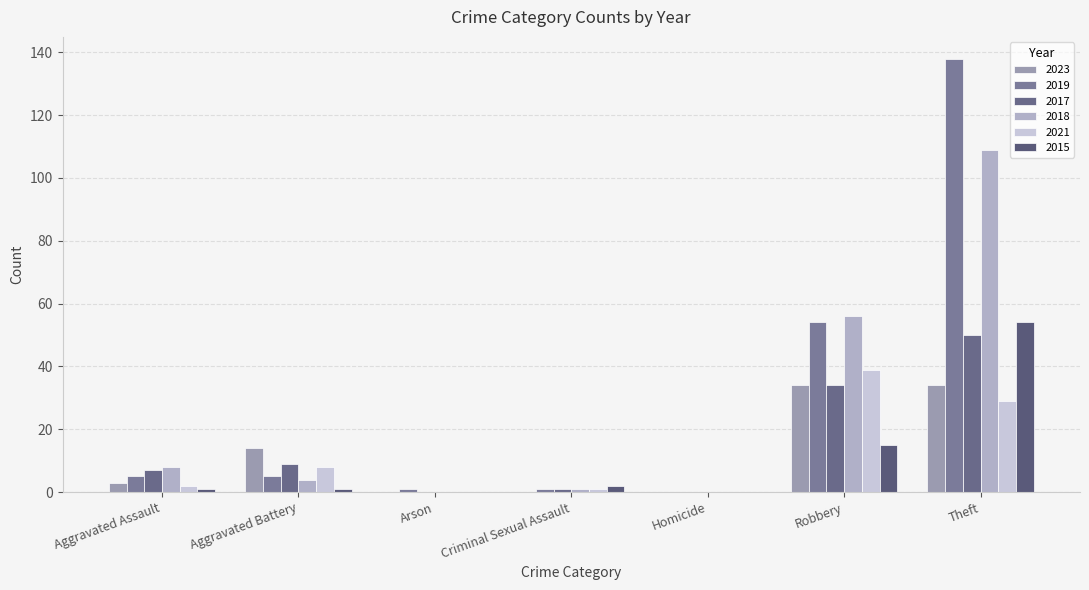

How many categories are shown in the chart?

7